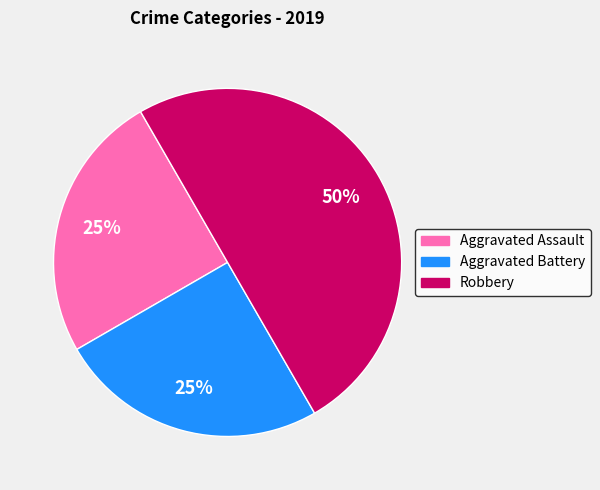

What is the largest slice in the pie chart?

Robbery